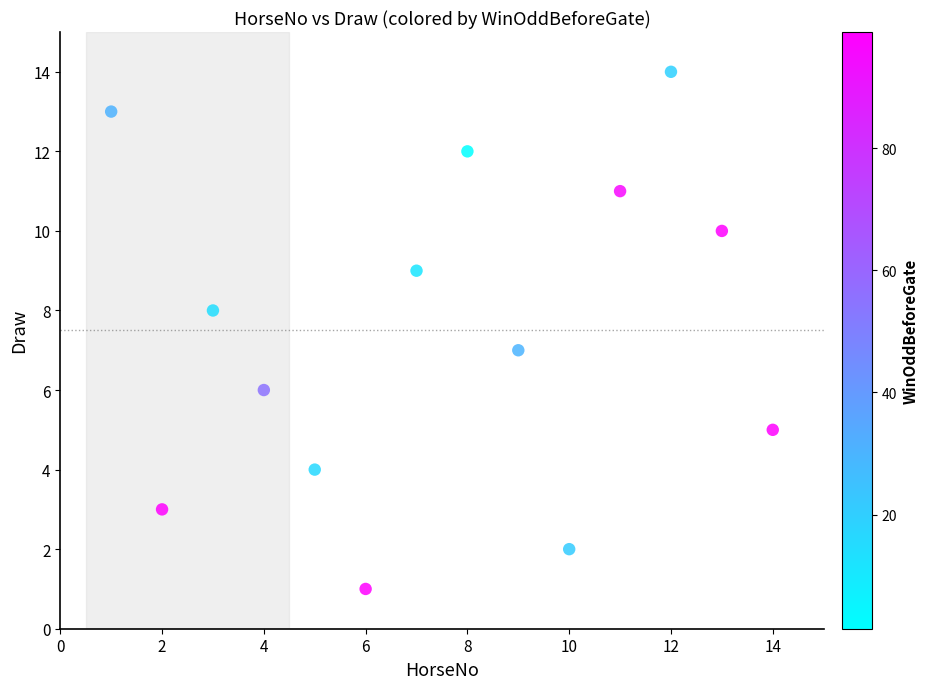

What is the range of Y values (max minus min)?

13